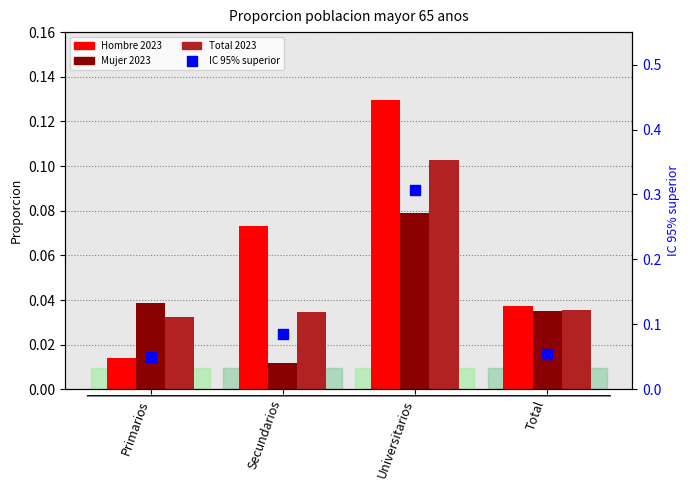

What are all the series names shown in the legend?

Hombre 2023, Mujer 2023, Total 2023, IC 95% superior